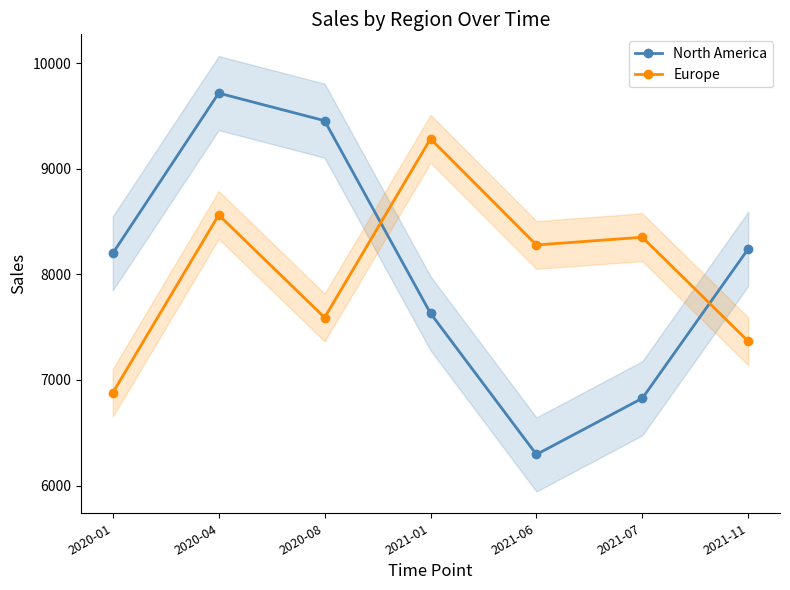

What is the sum of the North America values at 2020-04 and 2021-01?

17346